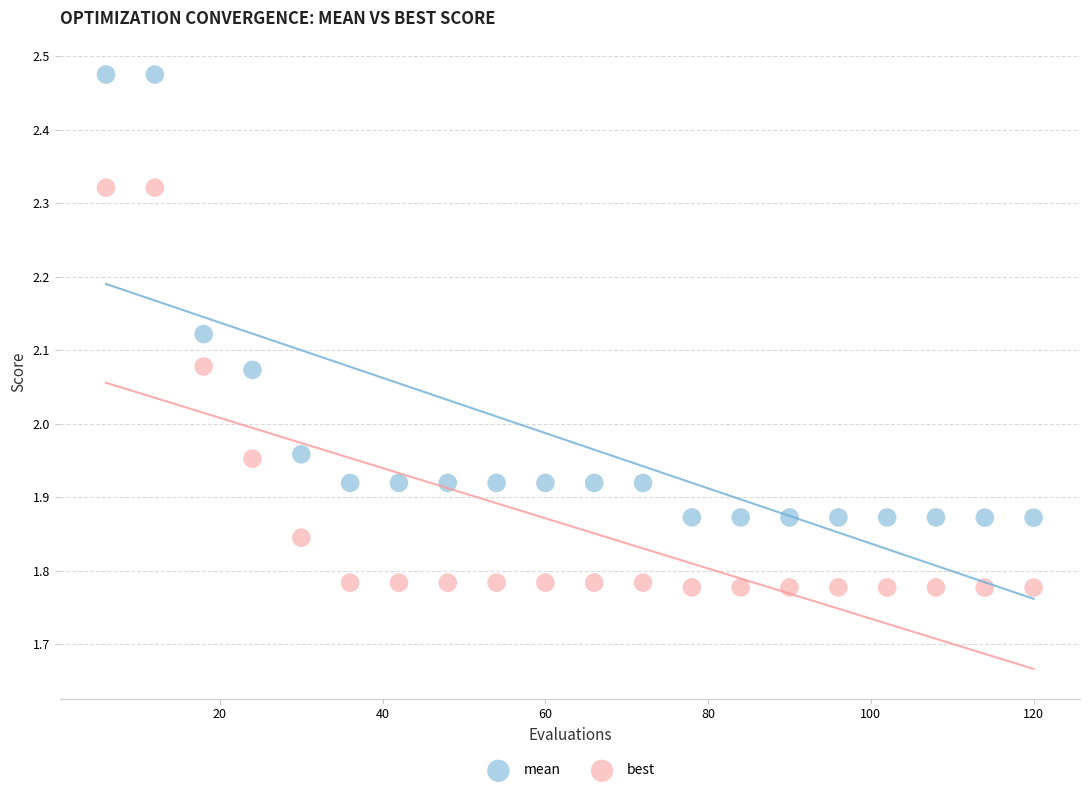

Which series has the widest spread of Y values?

mean